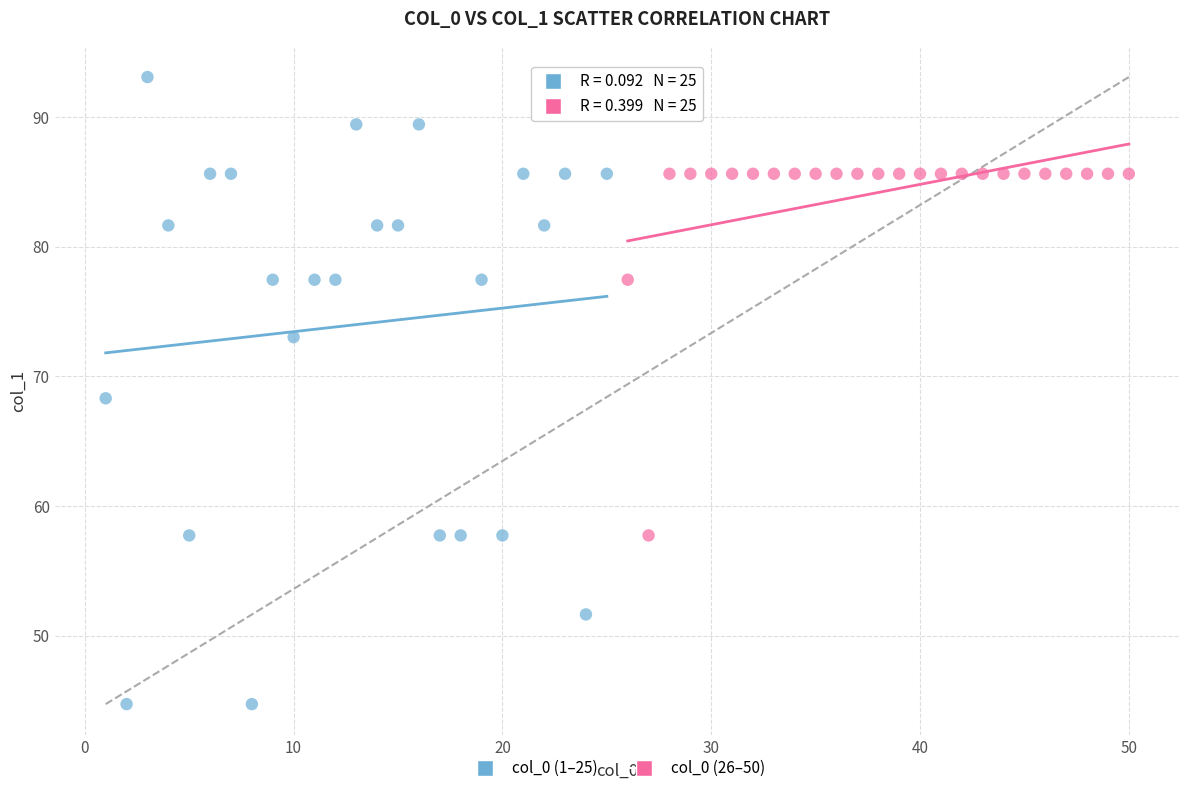

What are all the series names shown in the legend?

col_0 (1–25), col_0 (26–50)